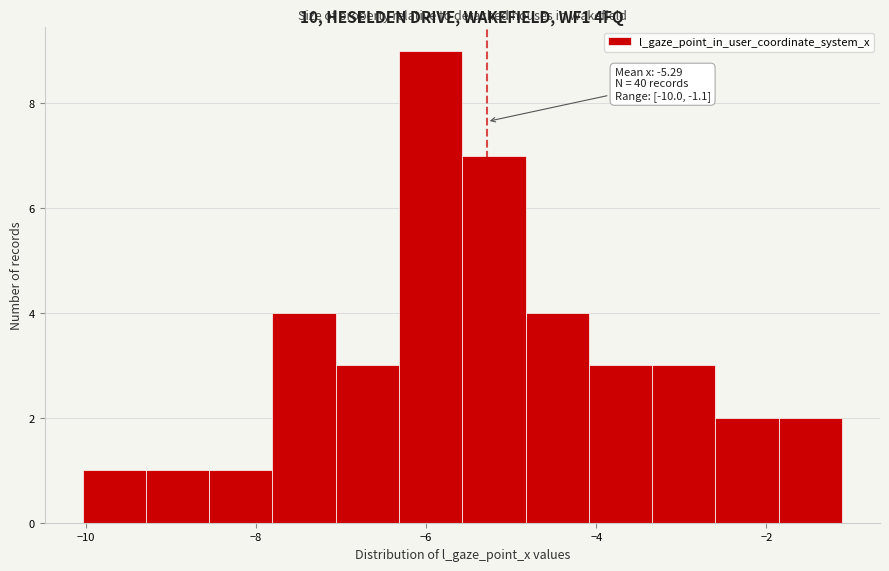

Around what value on the x-axis is the tallest bar? Give the approximate position of its centre, as read against the axis.

-6.0